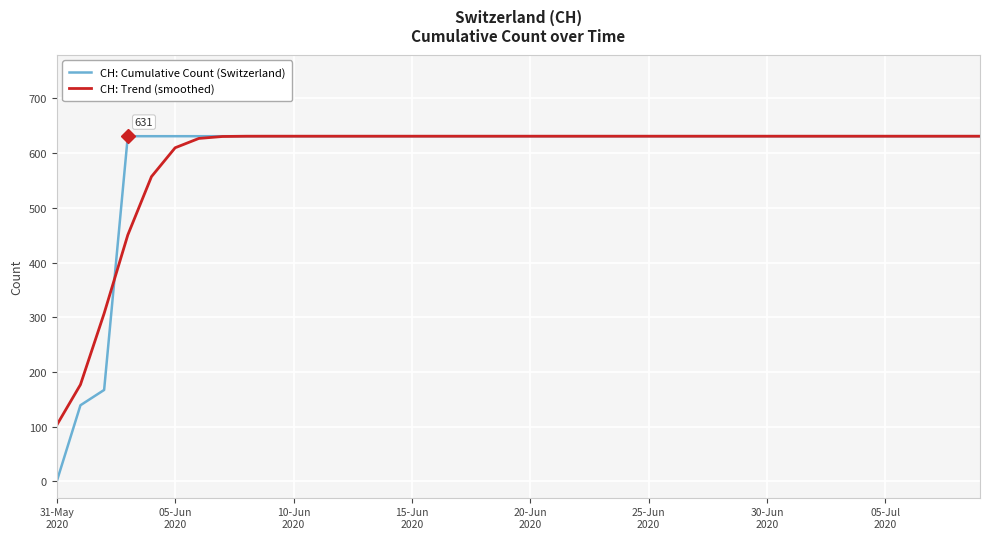

Is this an area chart (filled region under the line)?

No